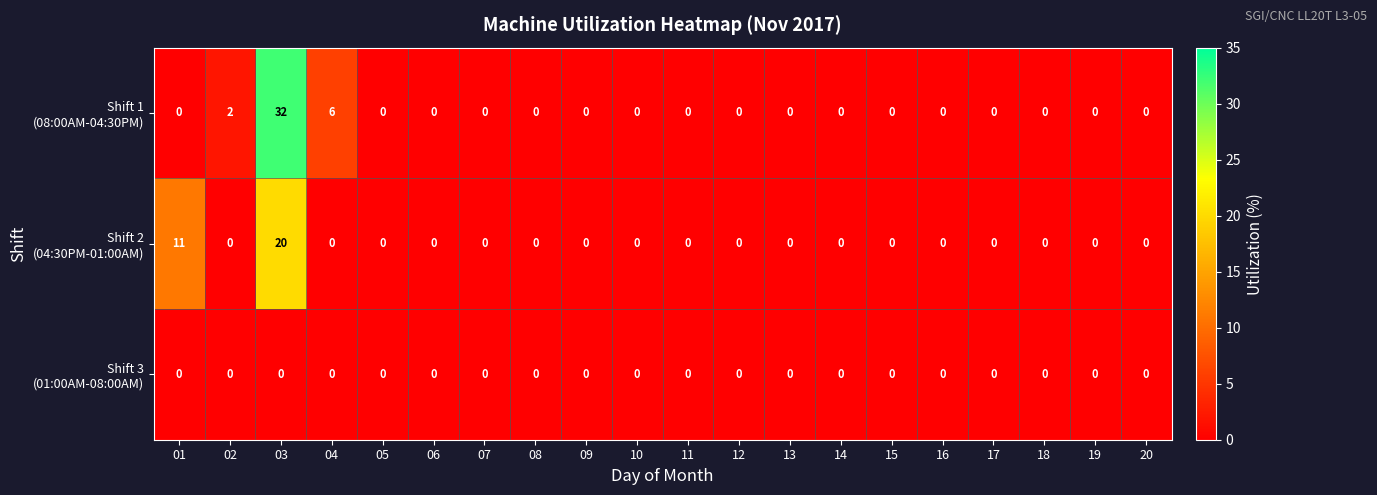

What is the spread (max minus min) of values at 01?

11